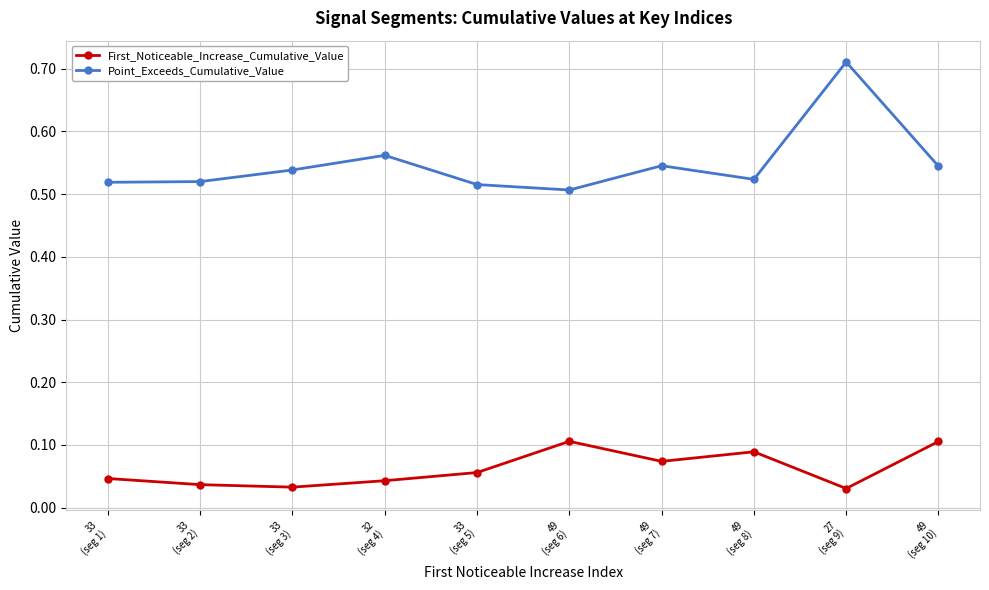

What is the sum of all Point_Exceeds_Cumulative_Value values?

5.5